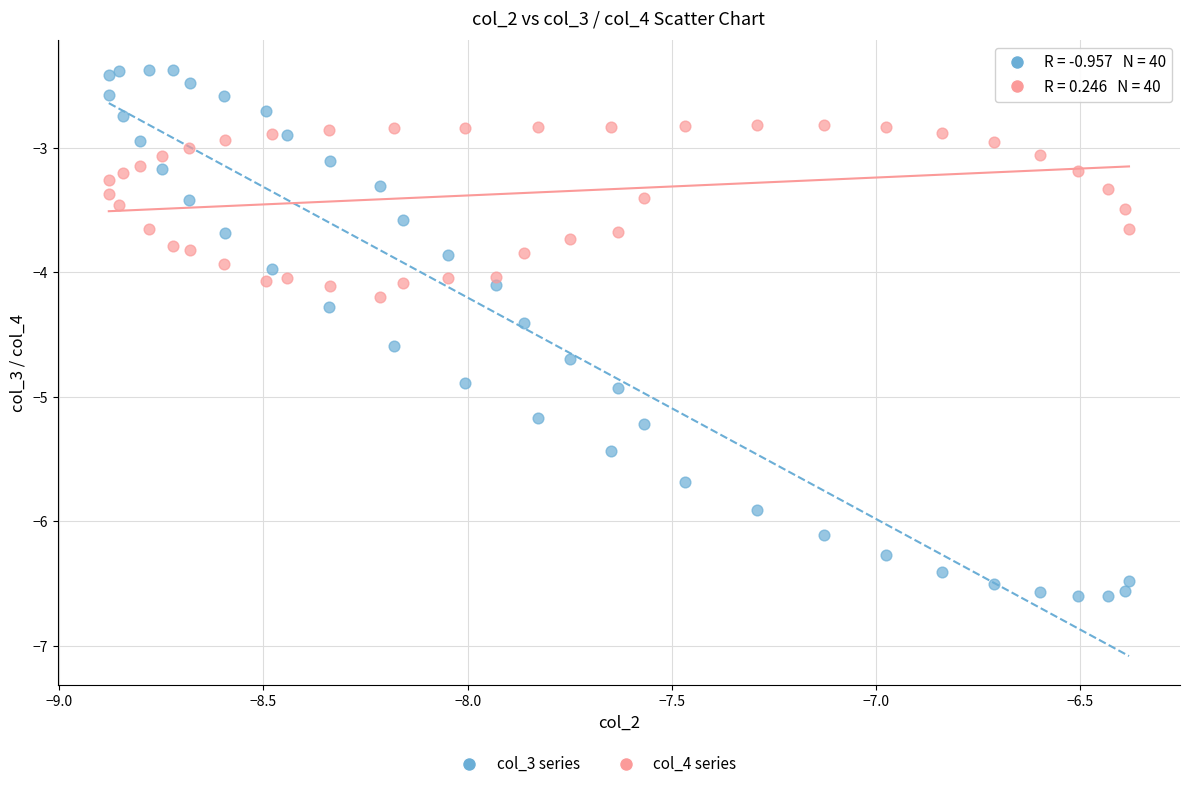

Which series contains the highest Y value?

col_3 series